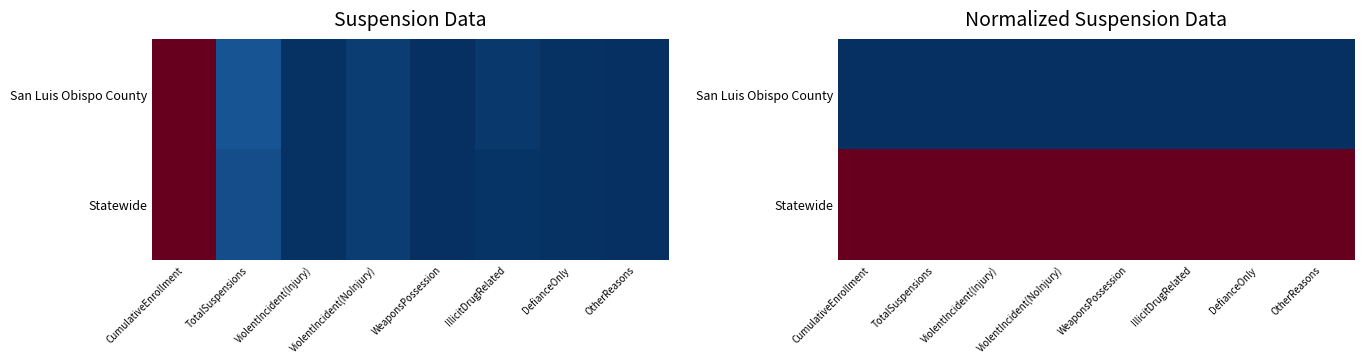

What is the difference between the highest and lowest values at ViolentIncident(Injury)?

1